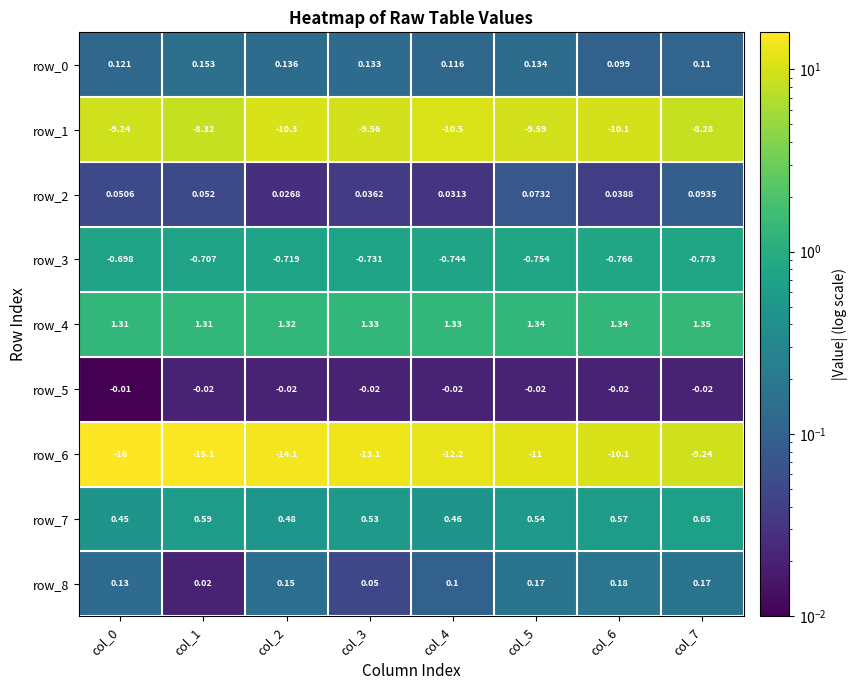

Is the value of row_4 at col_7 greater than the value of row_0 at col_6?

Yes